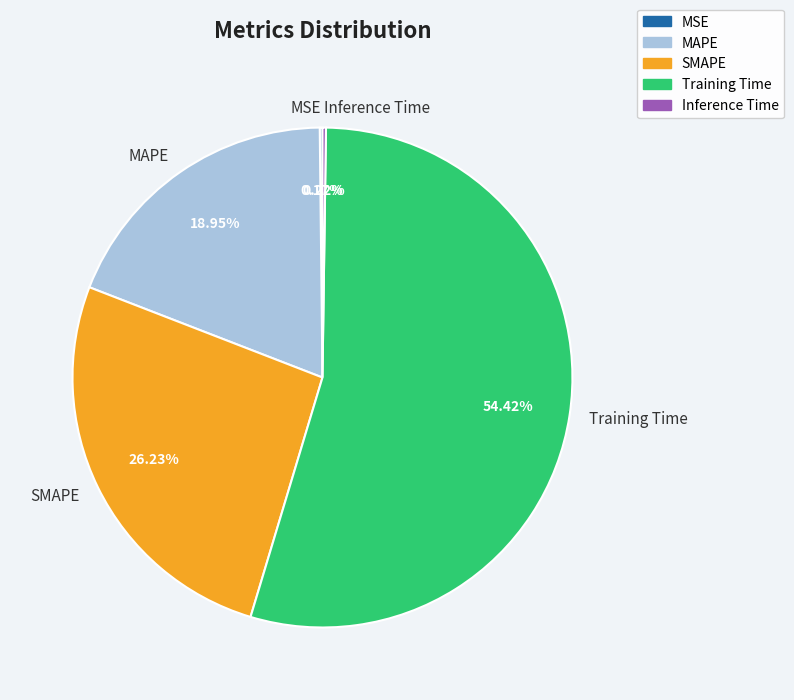

Combined, do Training Time and SMAPE account for over 50%?

Yes